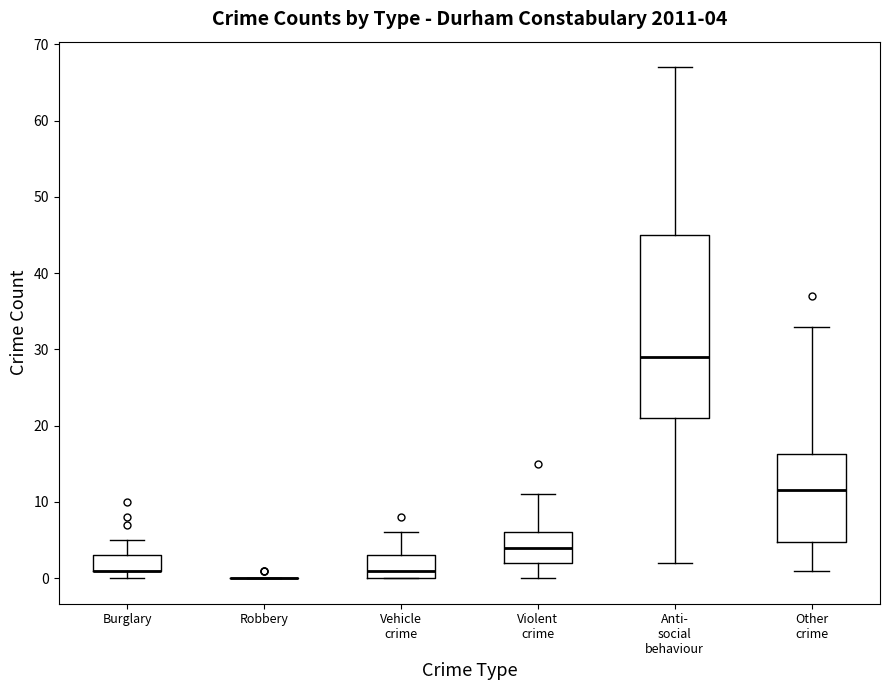

Which box is the tallest, from its lower edge to its upper edge?

Anti- social behaviour